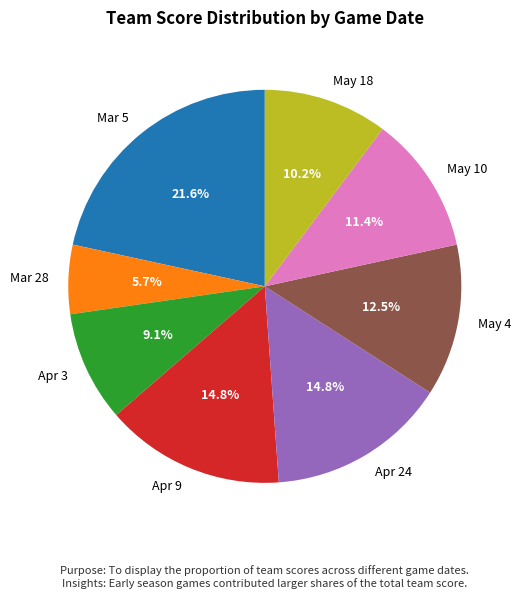

What is the total percentage of Mar 5 and Apr 24?

36.4%